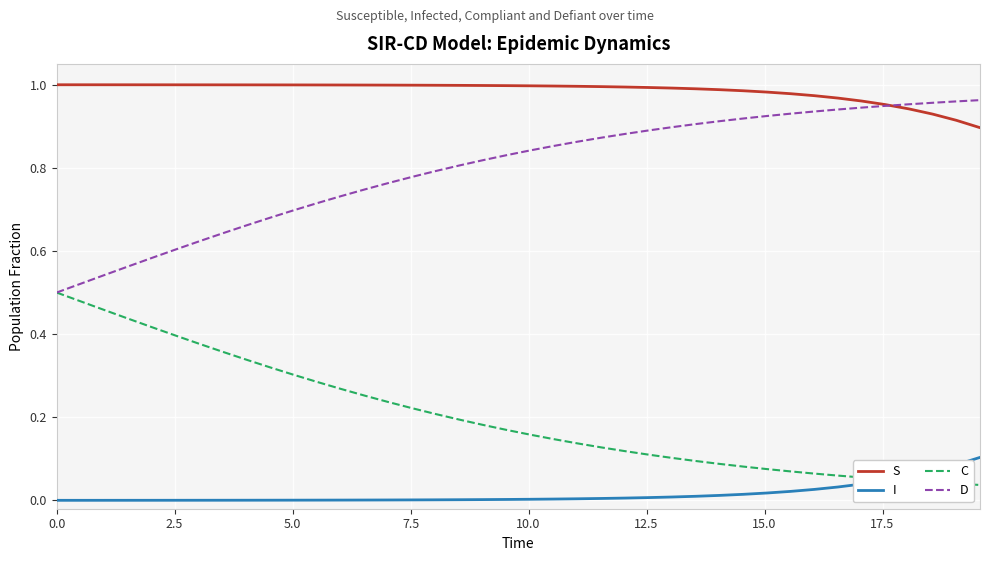

True or false: S and I intersect in this chart.

False